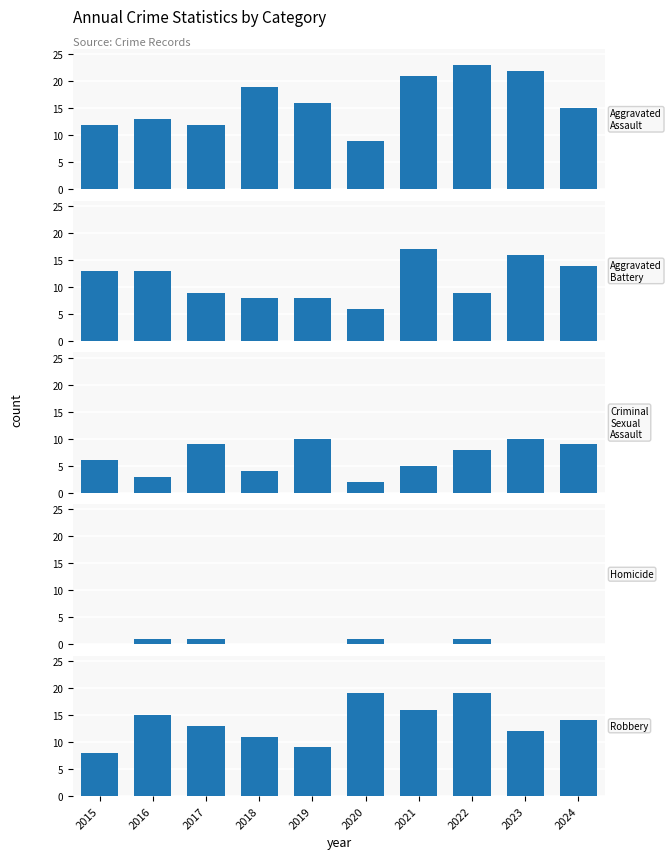

At which label does Criminal Sexual Assault first exceed 8?

2017